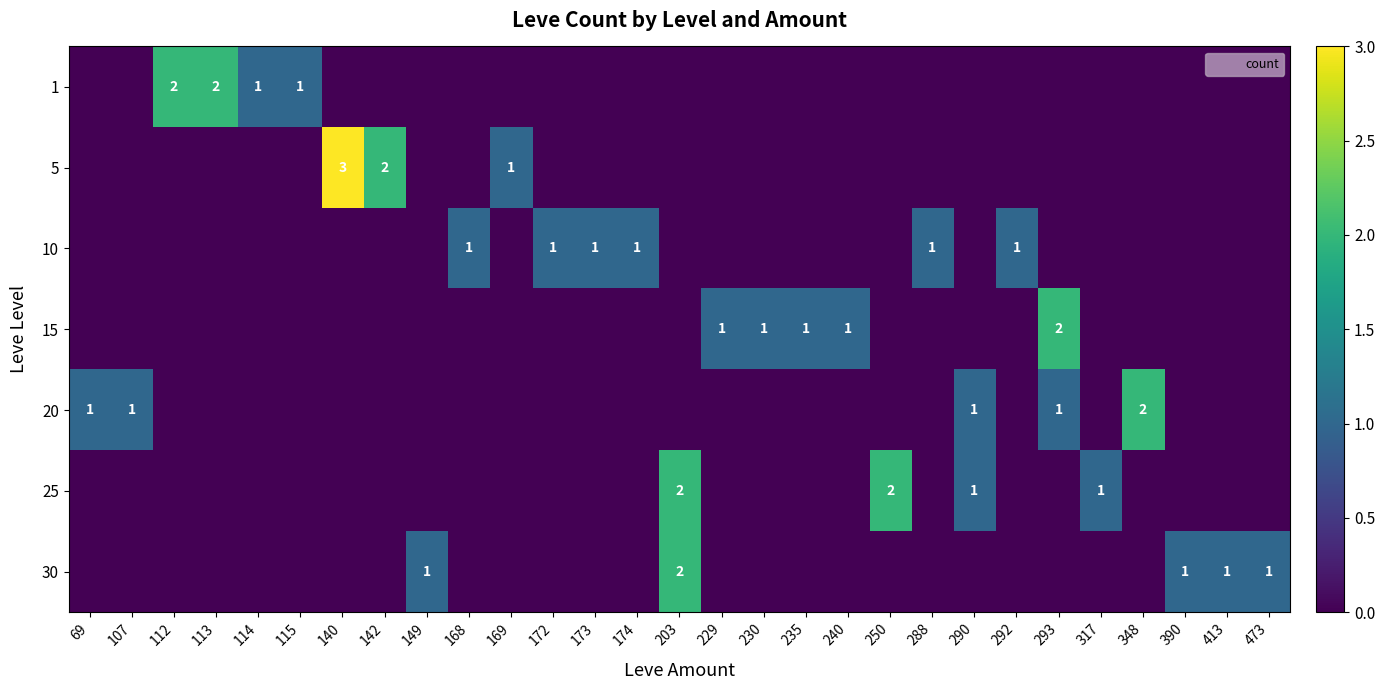

Which label corresponds to the largest value in the chart?

140